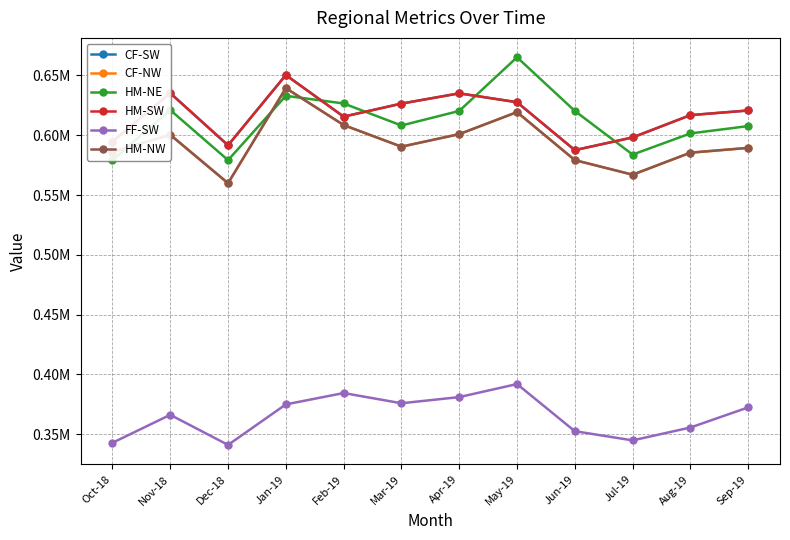

Is it true that HM-NE equals 579193 at Oct-18?

True